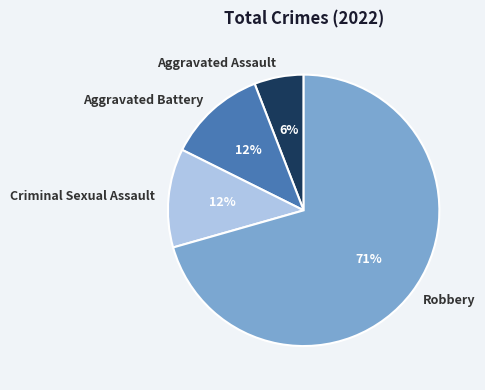

To the nearest percent, what portion does Aggravated Battery represent?

12%